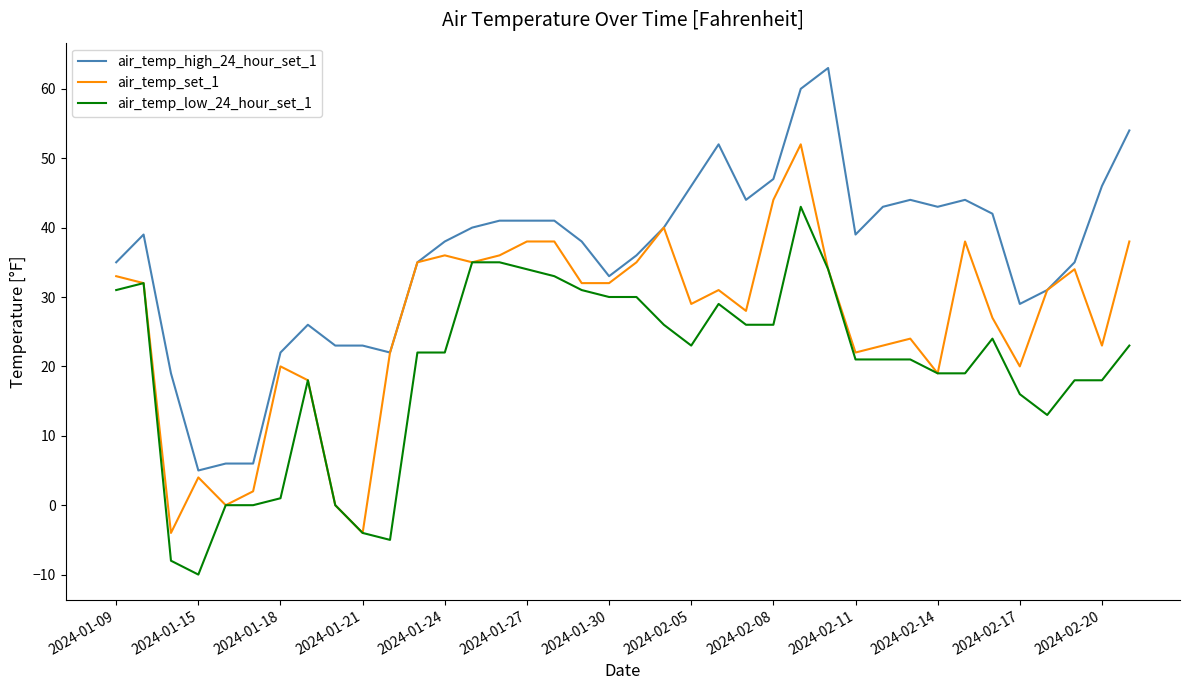

What is the minimum value for air_temp_low_24_hour_set_1?

-10